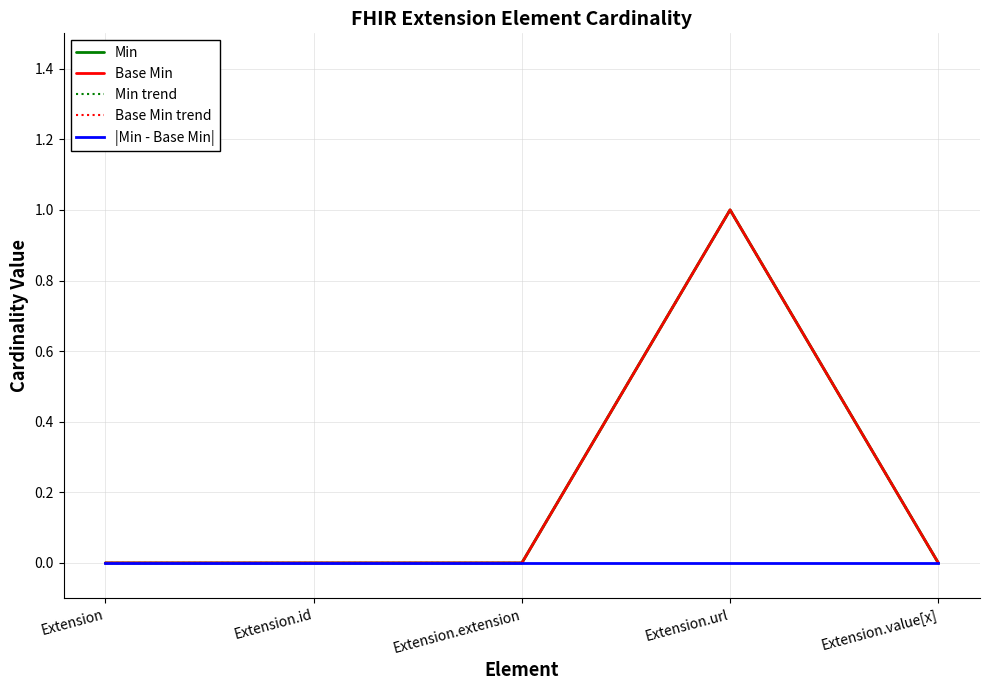

Does the chart display data point markers on the line(s)?

No